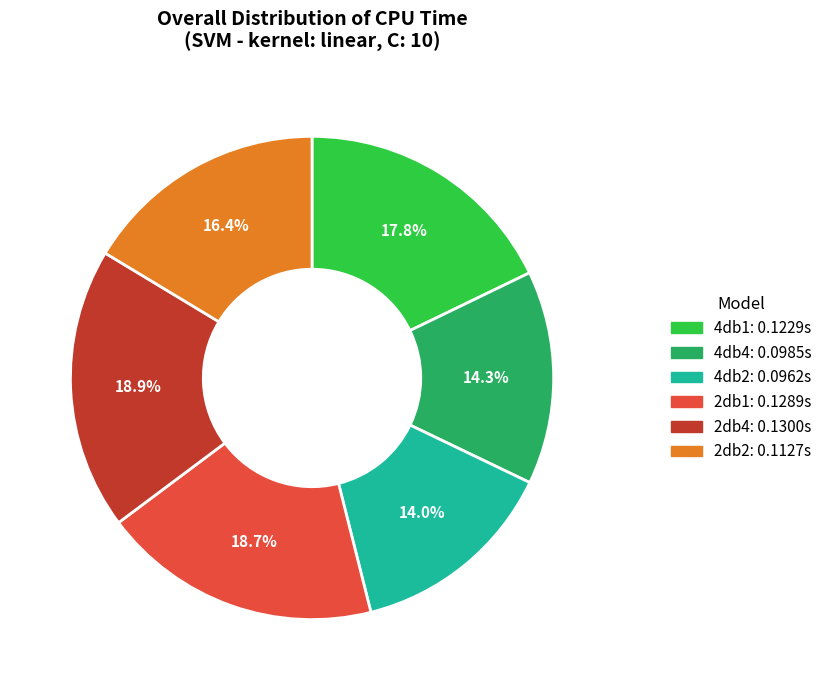

To the nearest percent, what percentage of the pie is 4db2?

14%